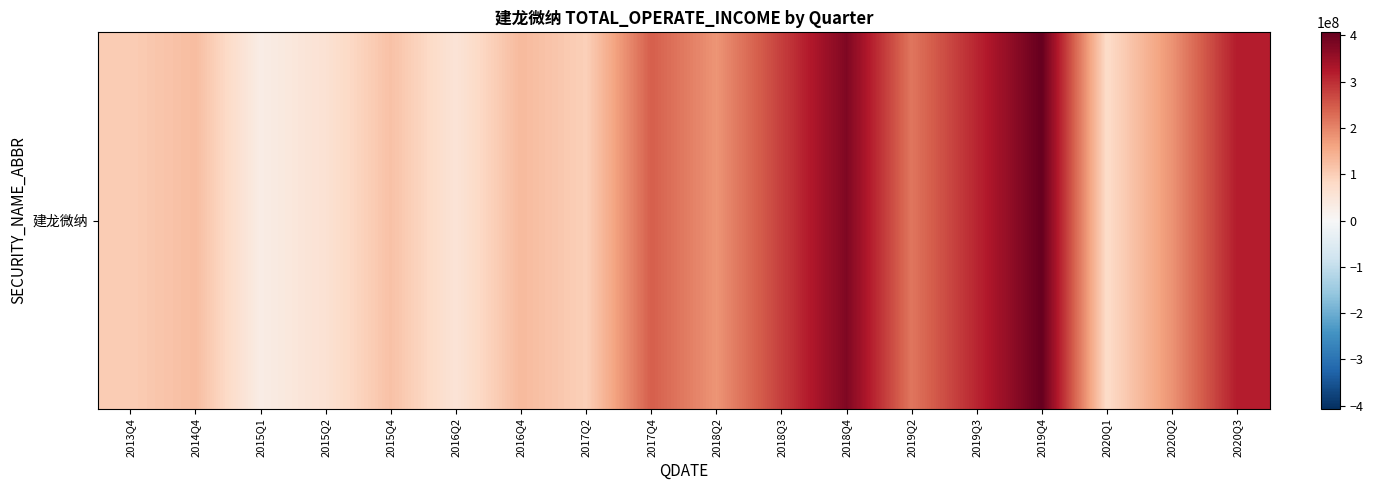

At which category does the chart reach its minimum across all series?

2015Q1